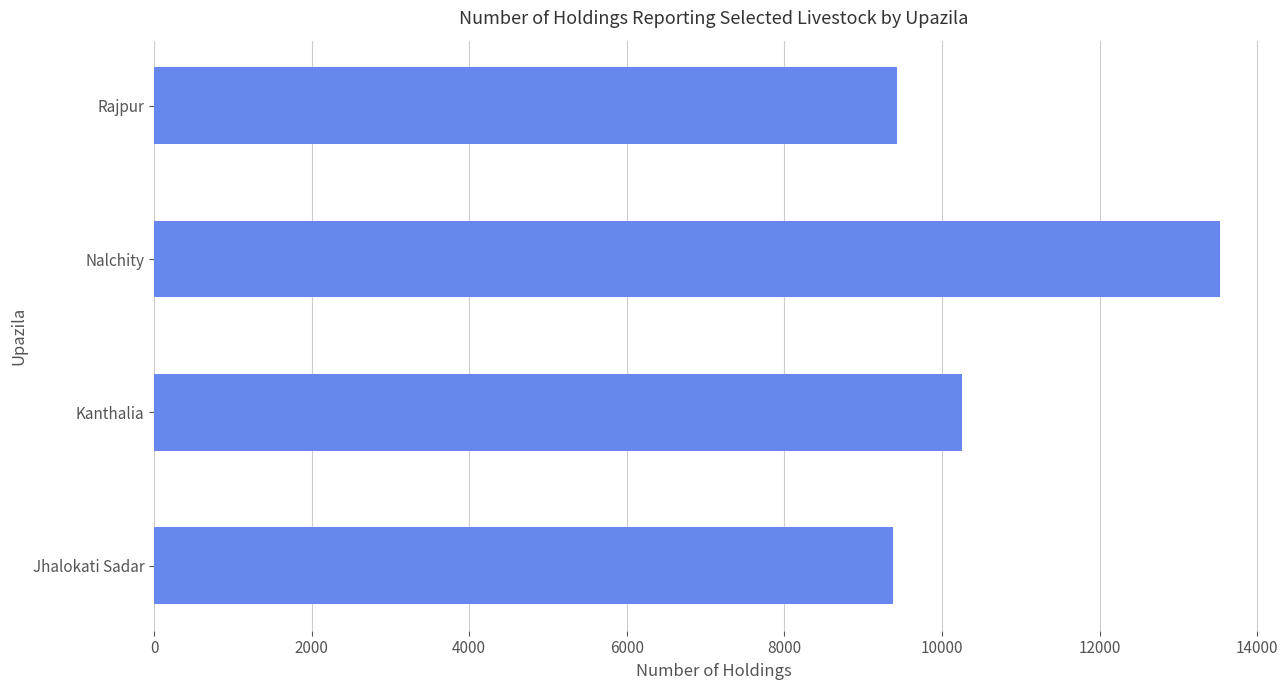

What is the difference between the second highest and minimum values?

867